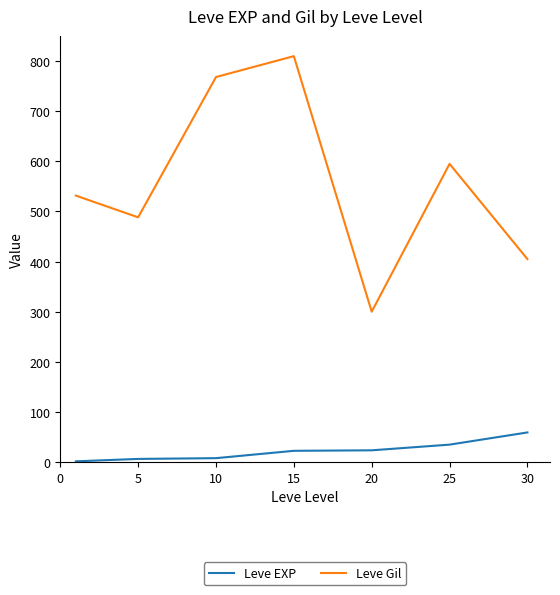

True or false: Leve EXP and Leve Gil cross at least once.

False